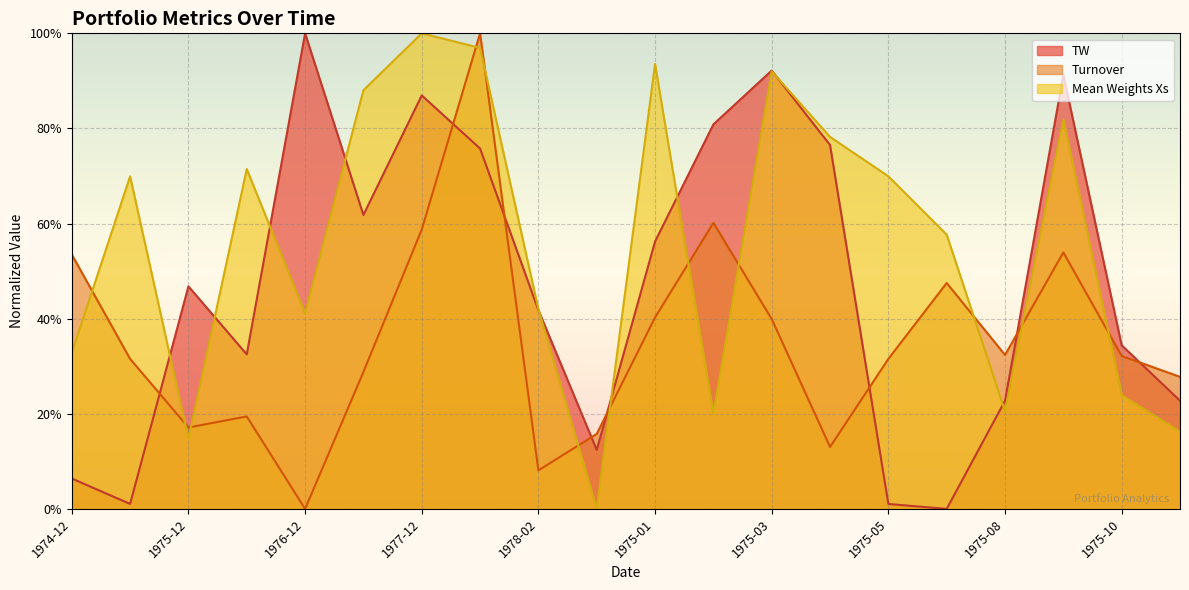

What is the value of the Turnover point at the 11th from the left?

0.4